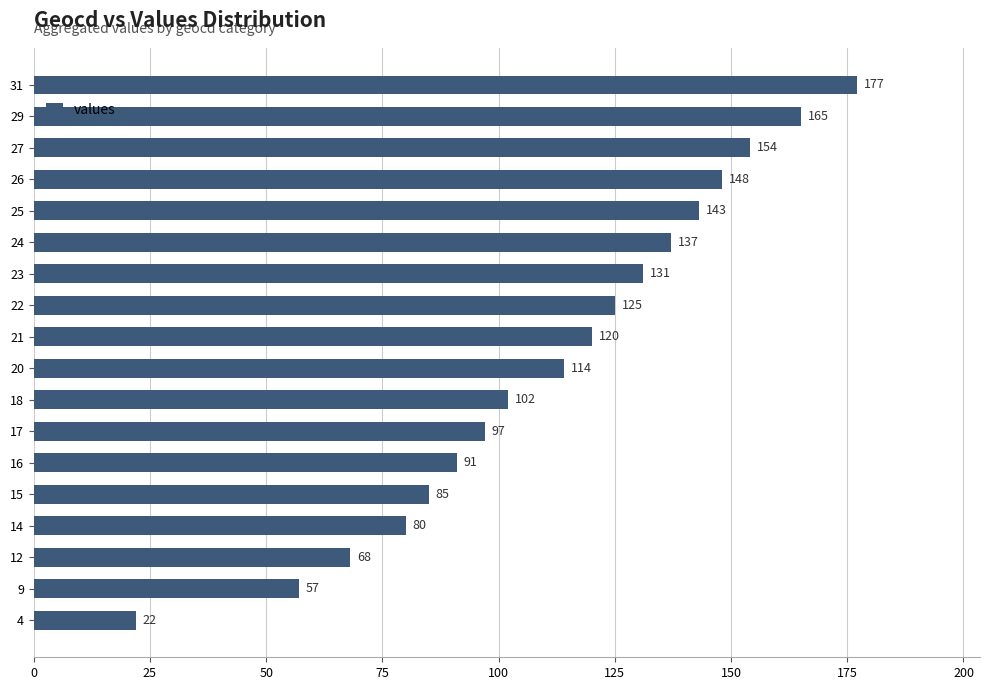

What is the difference between the maximum and minimum values?

155